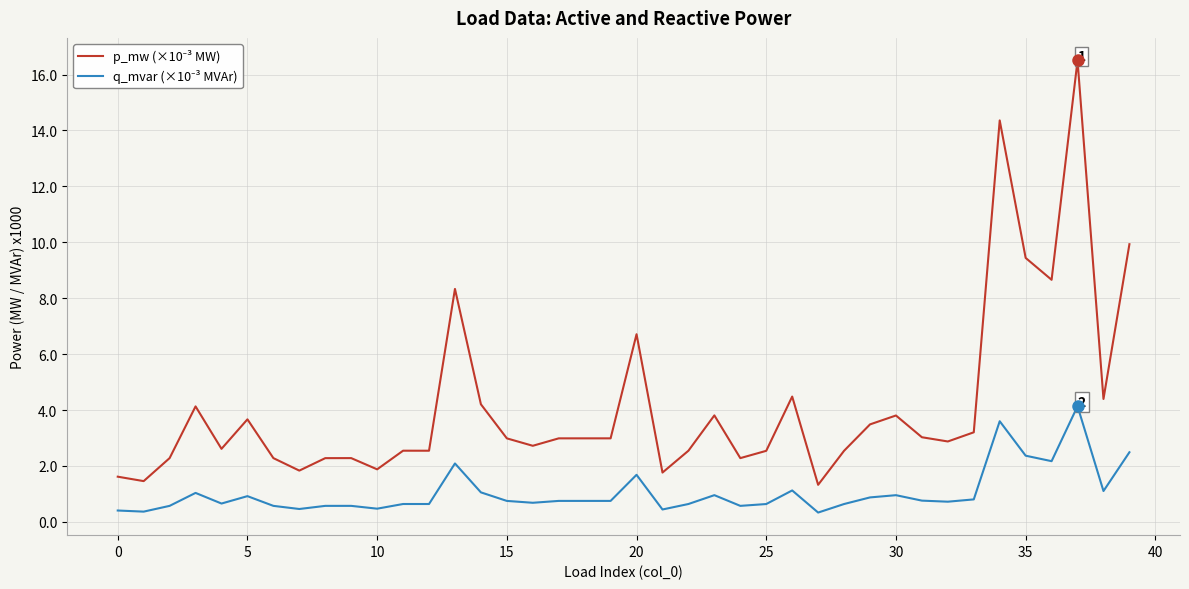

What is the greatest value displayed?

16.5